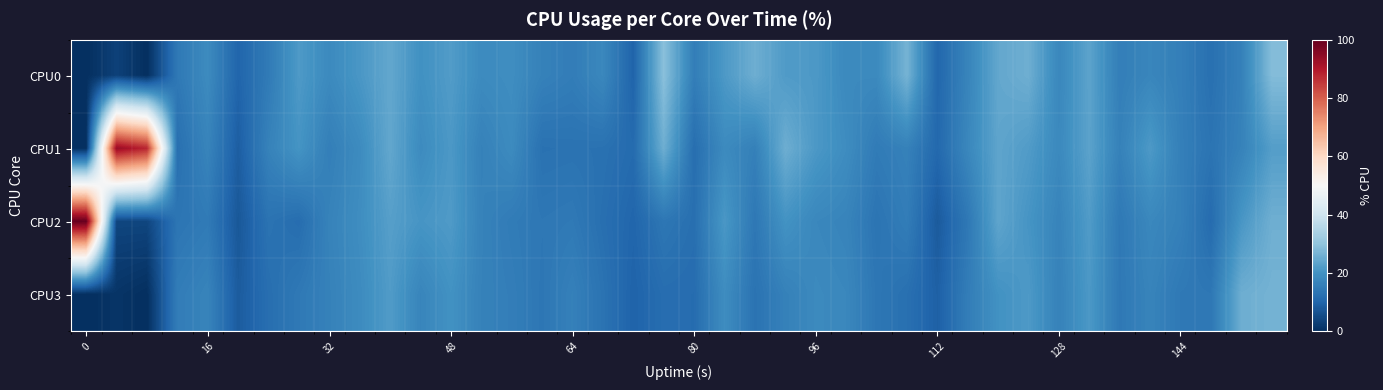

How many series are shown in this chart?

4